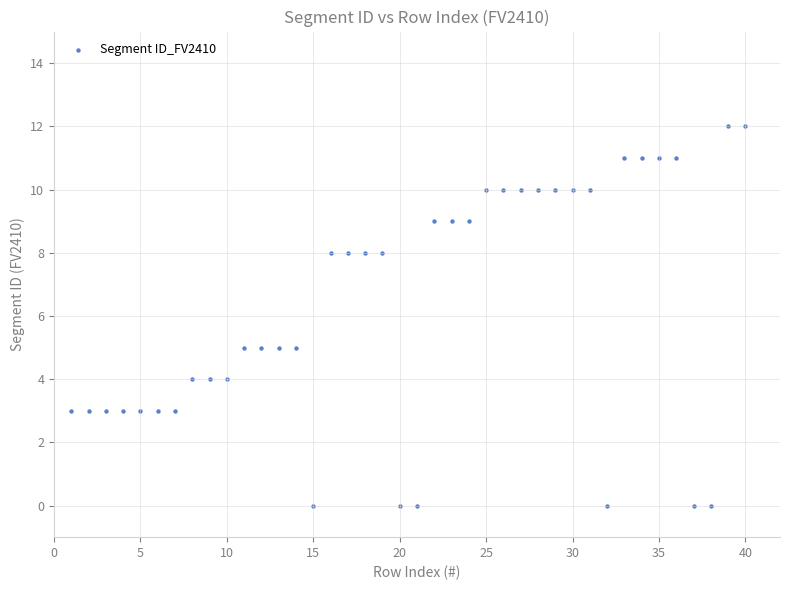

What is the range of Y values (max minus min)?

12